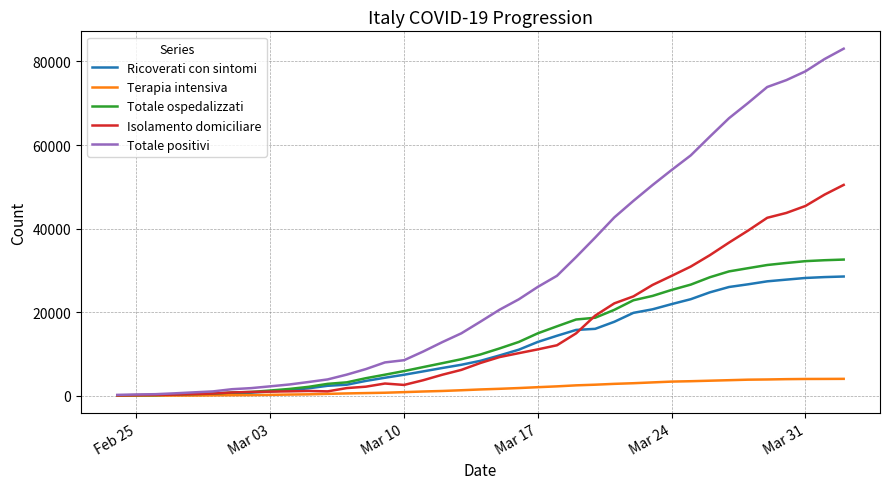

Count the number of categories in the chart.

39